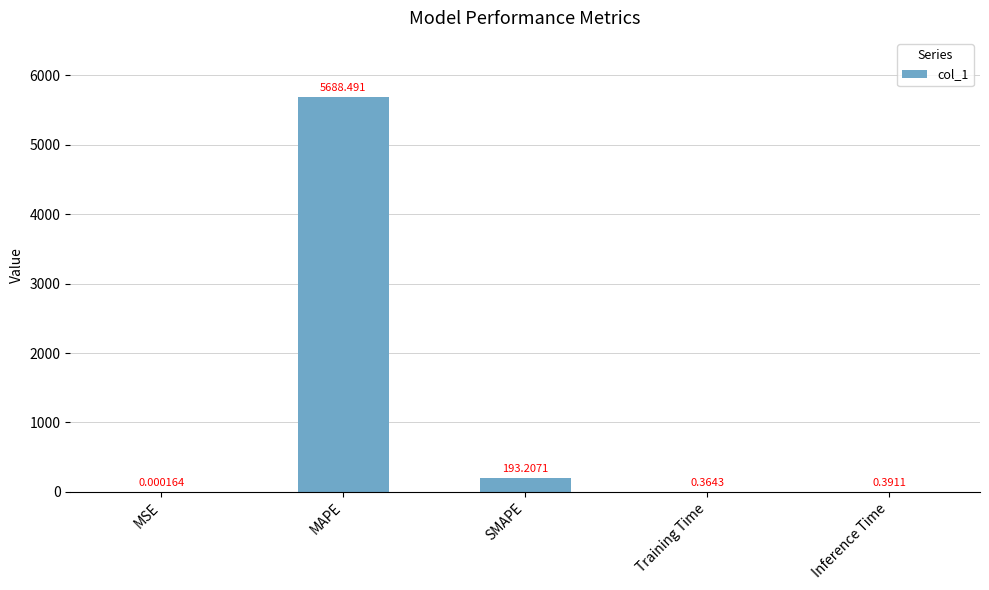

At which label is the value closest to 2844?

SMAPE